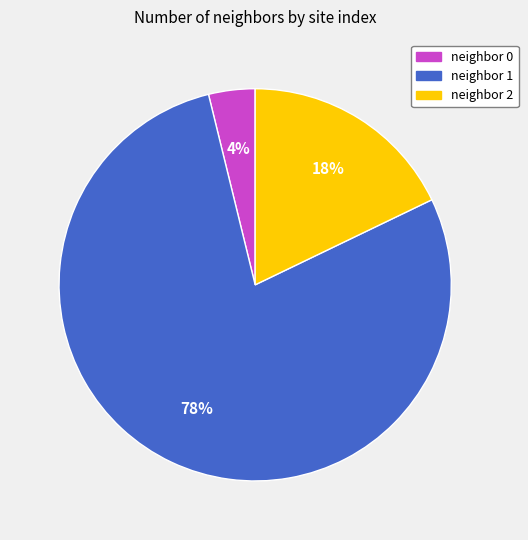

Is there a majority slice in this chart?

Yes